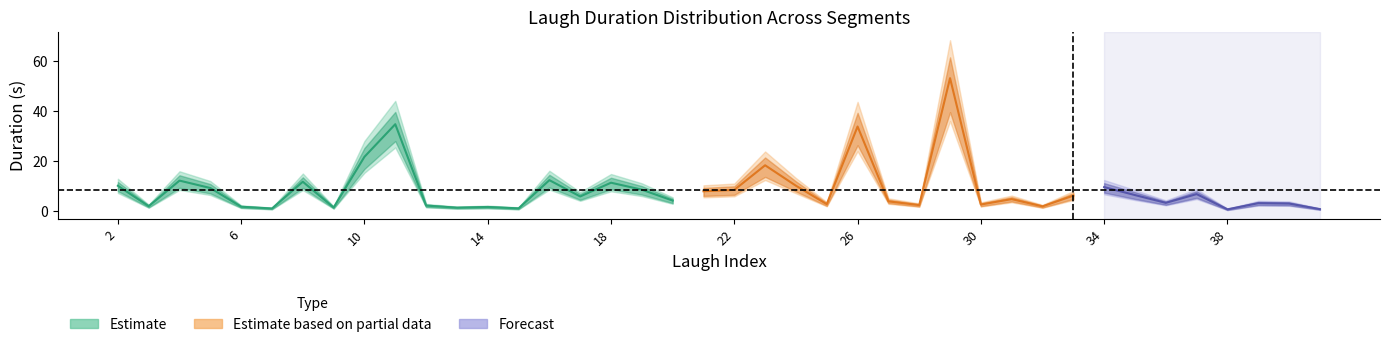

How many interior local peaks does the duration_high series have?

13